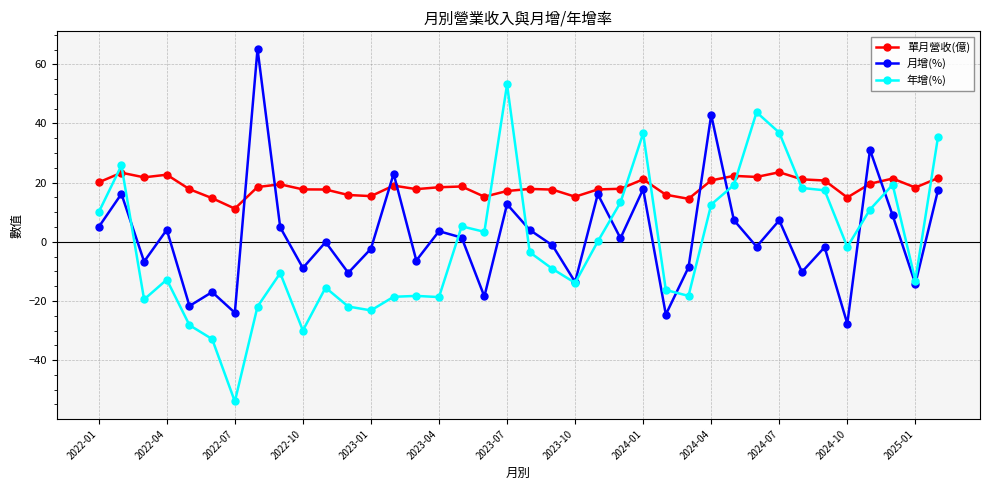

True or false: 單月營收(億) has more than 0 points higher than both neighbors.

True